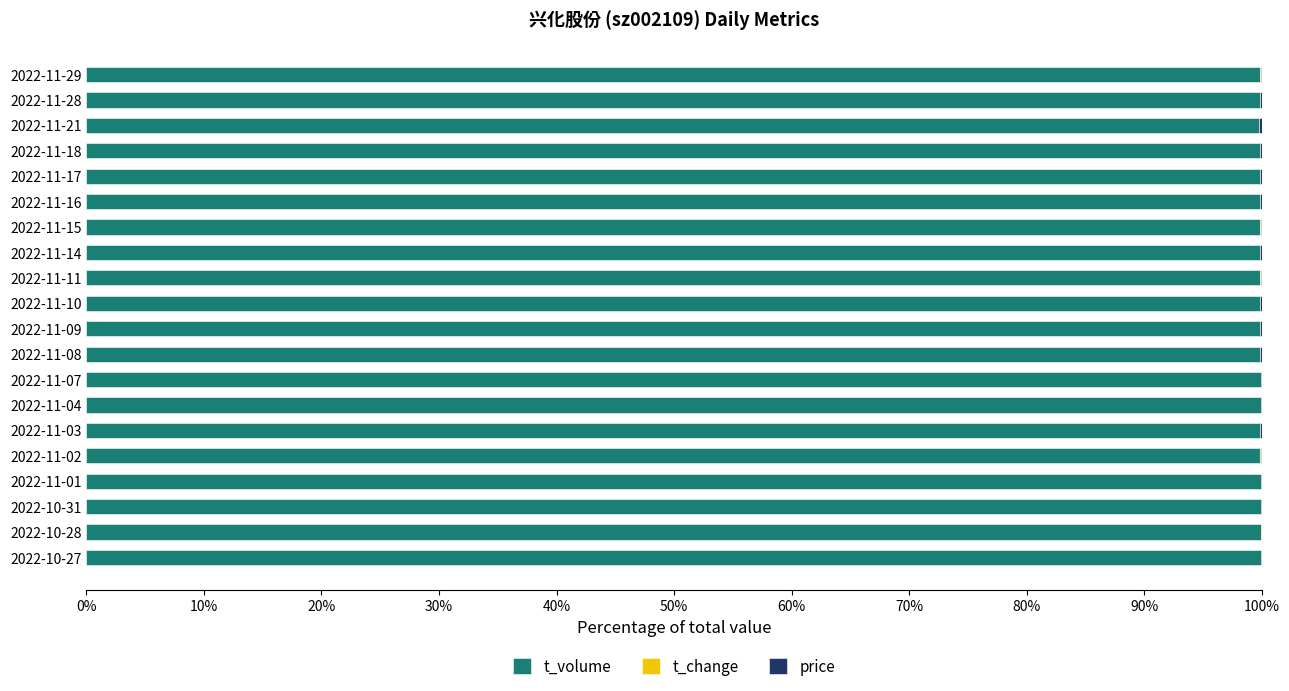

The t_volume series shows 99.9 at 2022-10-31. True or false?

True